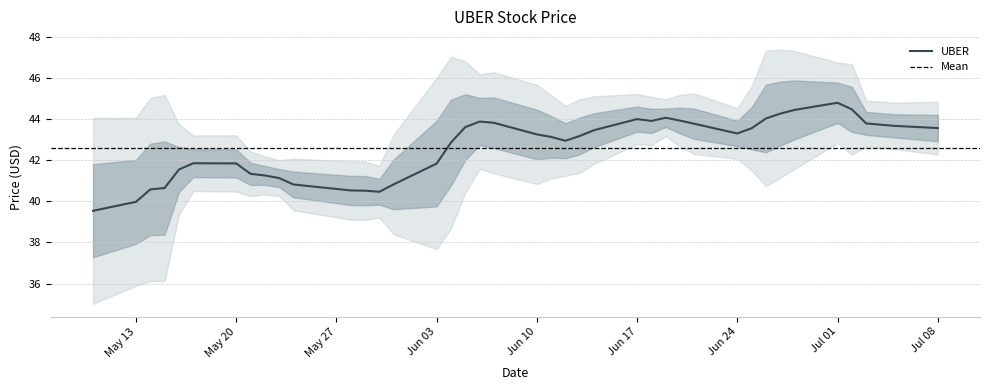

The UBER series shows 26.8 at Jun 24. True or false?

False